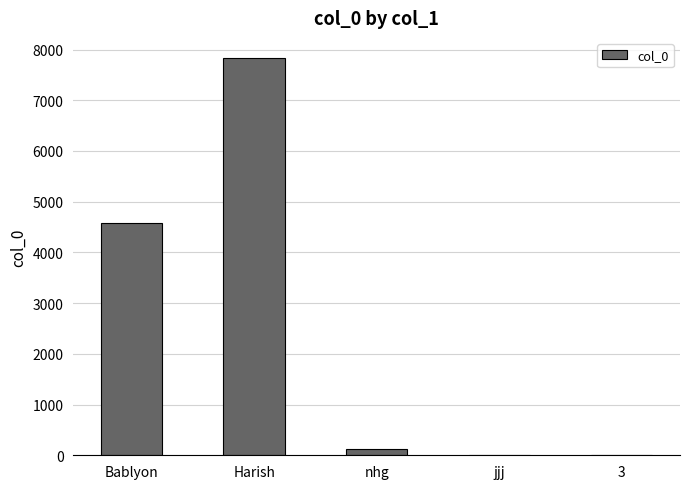

The chart shows a value of 4 at 3. True or false?

True